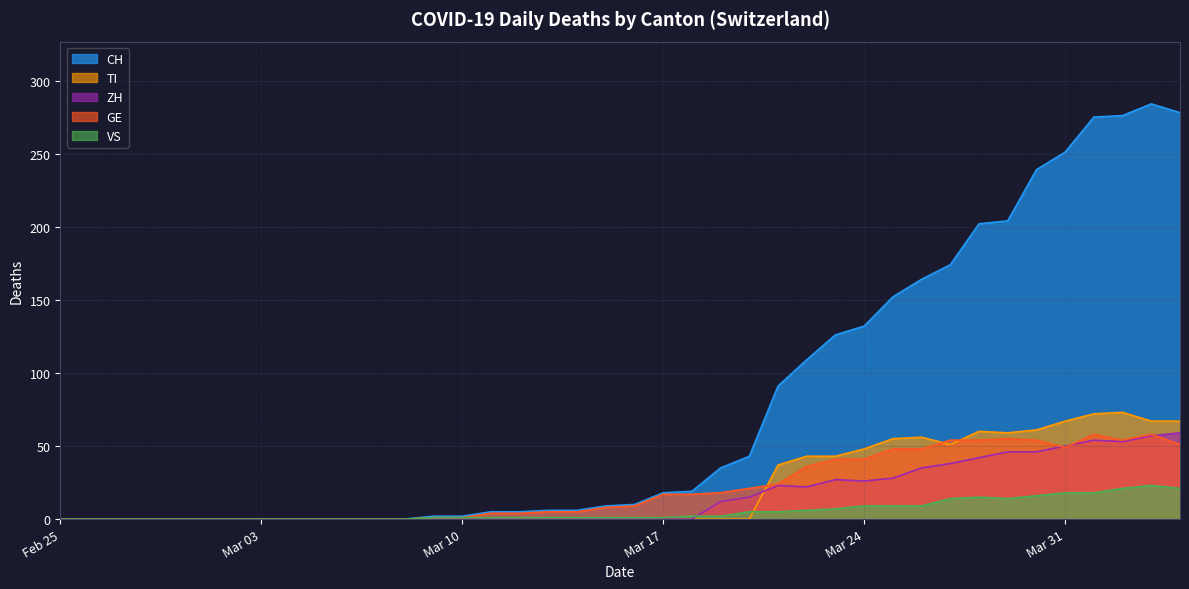

In TI, how many points are lower than both neighbors (excluding endpoints)?

2